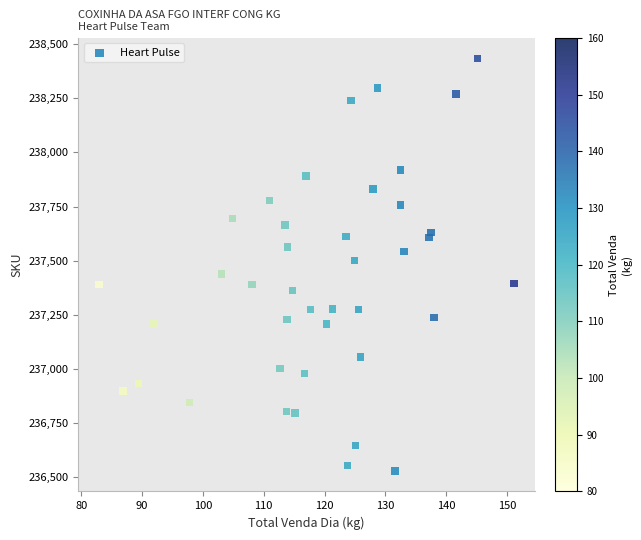

What is the range of X values (max minus min)?

68.2